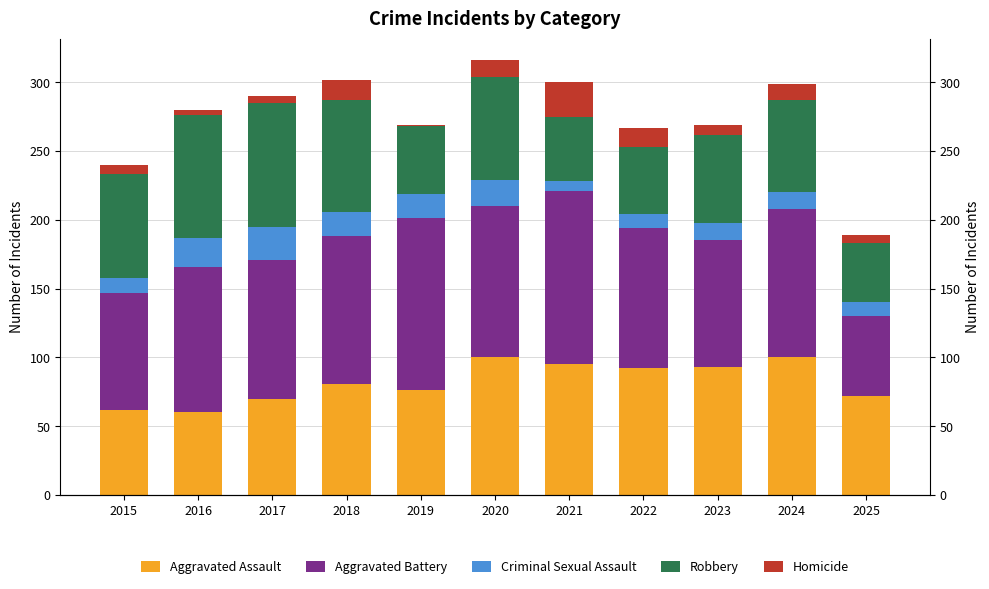

Which series has the largest total across all categories?

Aggravated Battery